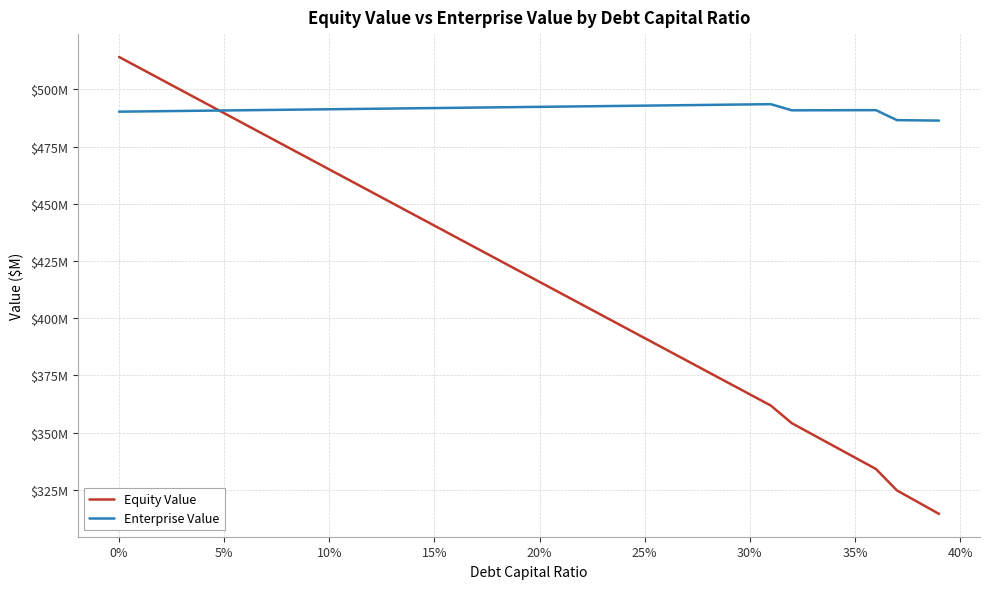

Does the chart display data point markers on the line(s)?

No